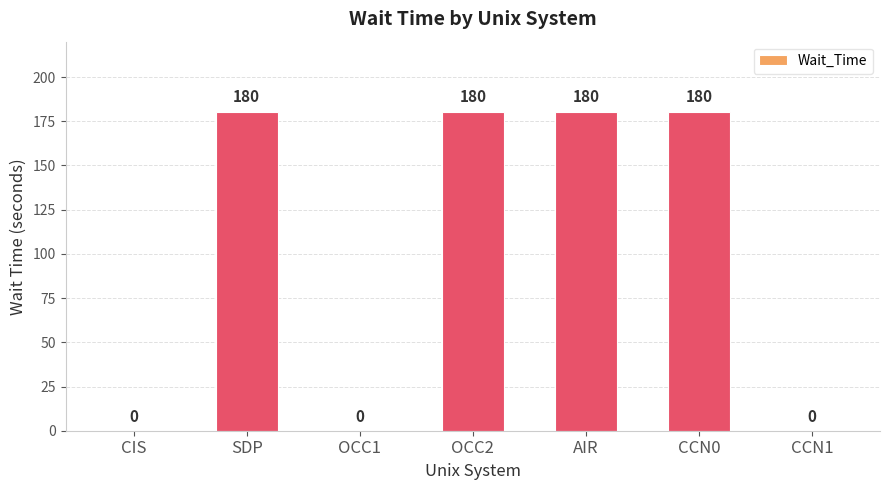

What is the average value?

103